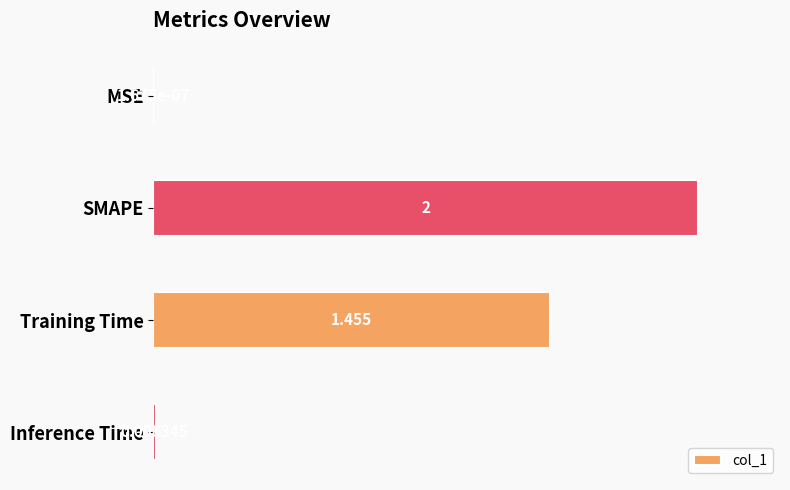

At which label is the value closest to 0?

MSE